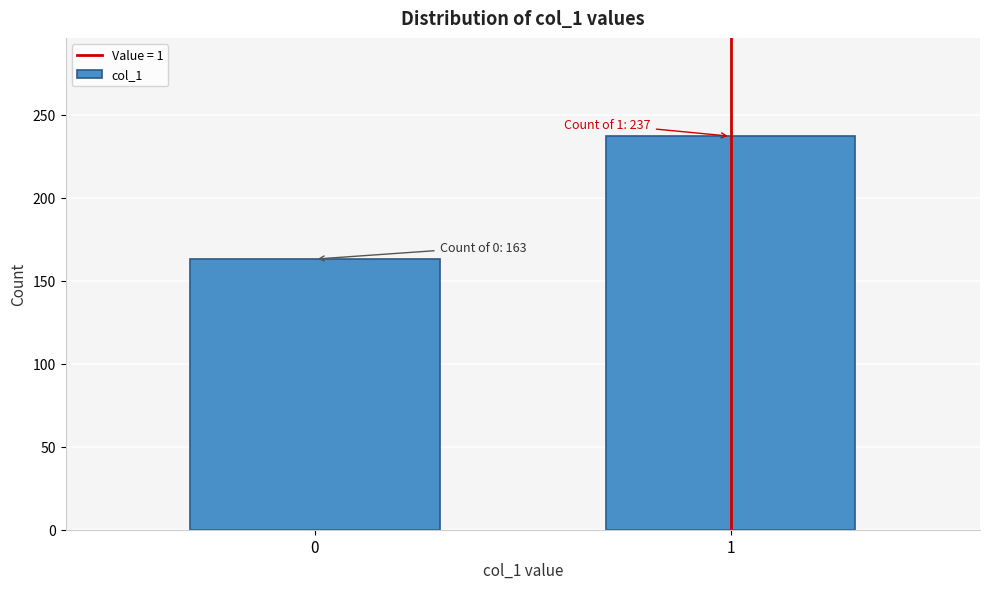

Reading right to left, transcribe all the data shown in this chart.

1=237	0=163